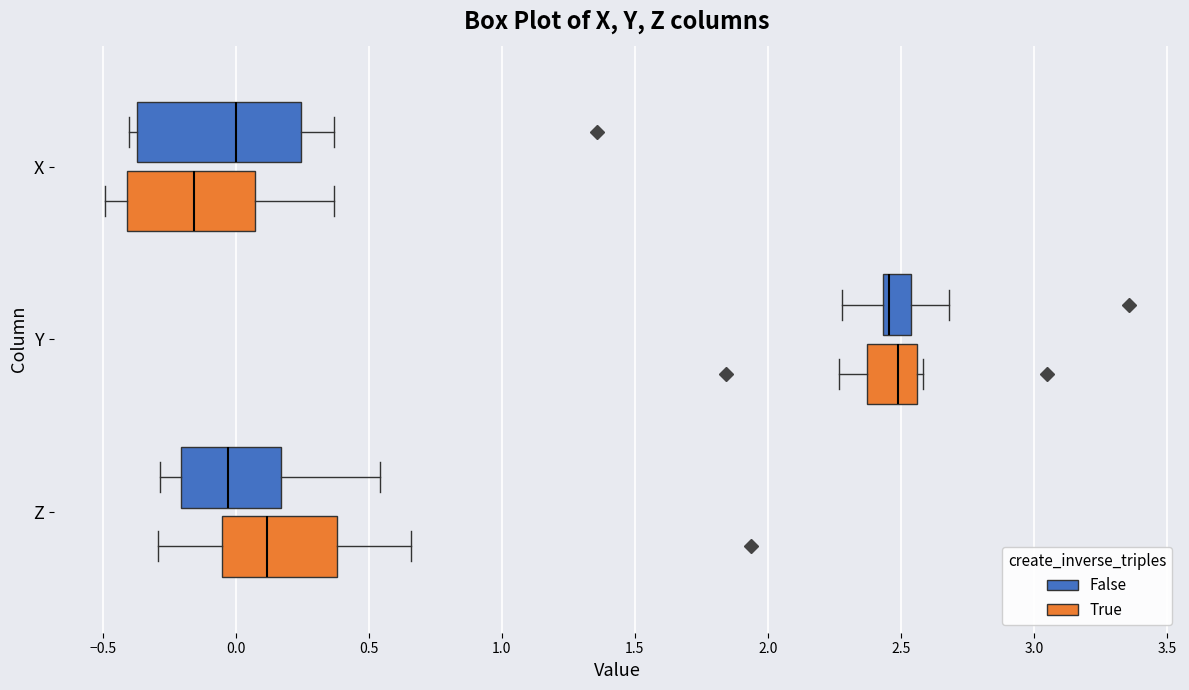

Reading bottom to top, read every box against the x-axis: the position of its median line, the range the box covers, and the ends of its whiskers. The values are not printed on the chart, so give them approximately, as read against the axis.

Z (True): median 0.10, box -0.05 to 0.40, whiskers -0.30 to 0.65
Z (False): median -0.05, box -0.20 to 0.15, whiskers -0.30 to 0.55
Y (True): median 2.50, box 2.35 to 2.55, whiskers 2.25 to 2.60
Y (False): median 2.45 (just right of the box's left edge), box 2.45 to 2.55, whiskers 2.30 to 2.70
X (True): median -0.15, box -0.40 to 0.05, whiskers -0.50 to 0.35
X (False): median 0.00, box -0.35 to 0.25, whiskers -0.40 to 0.35